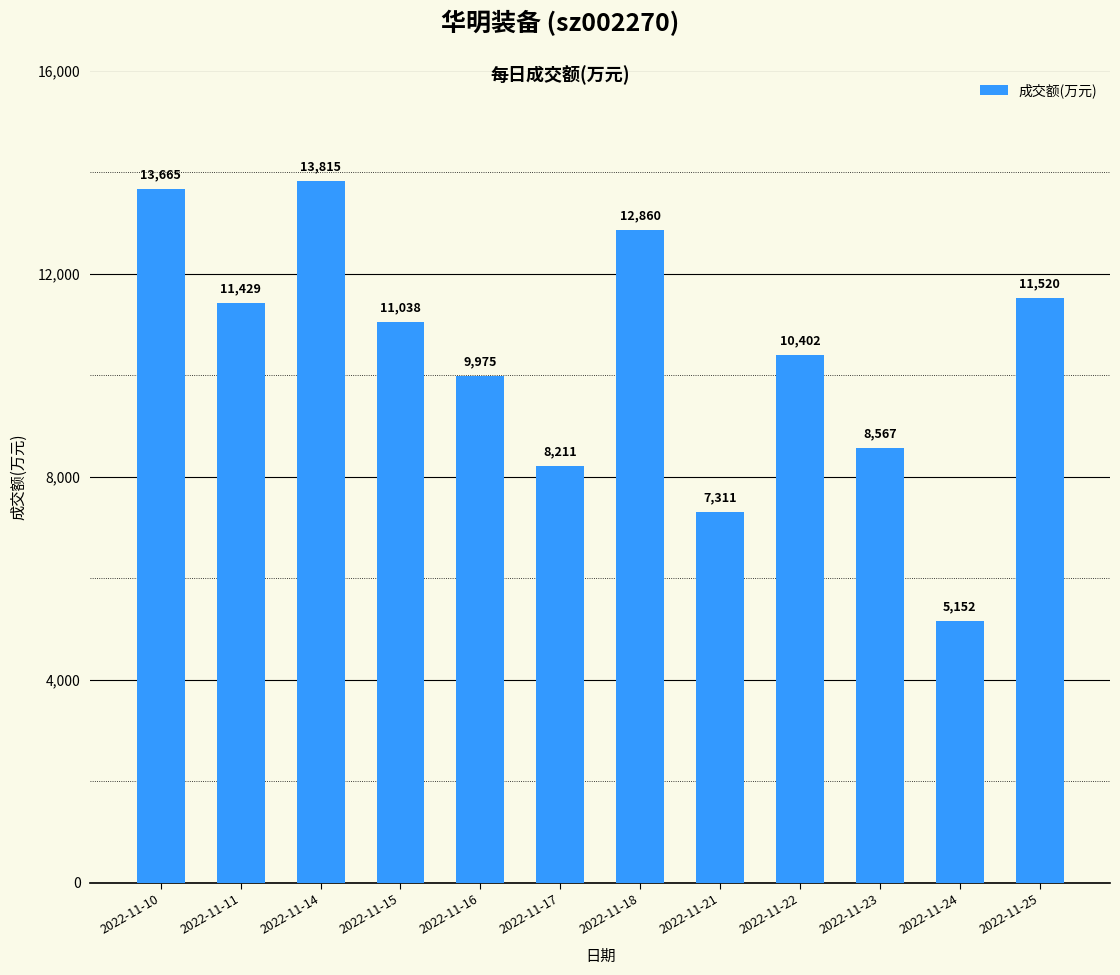

Reading left to right, extract all data points from this chart.

13665	11429	13815	11038	9975	8211	12860	7311	10402	8567	5152	11520